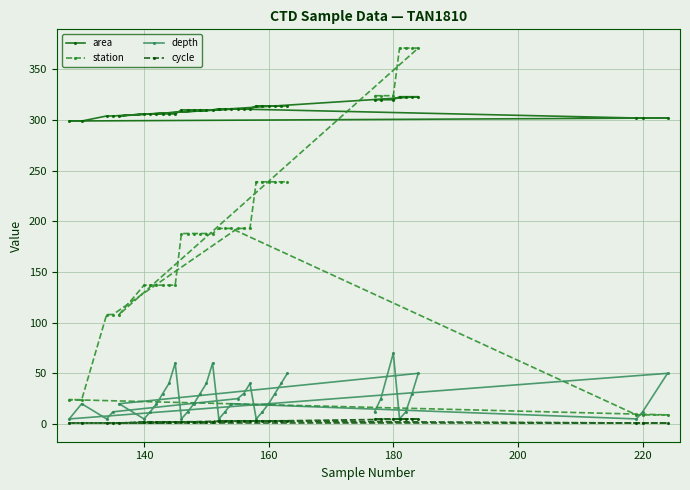

List the series in order of their peak value, lowest first.

cycle, depth, area, station